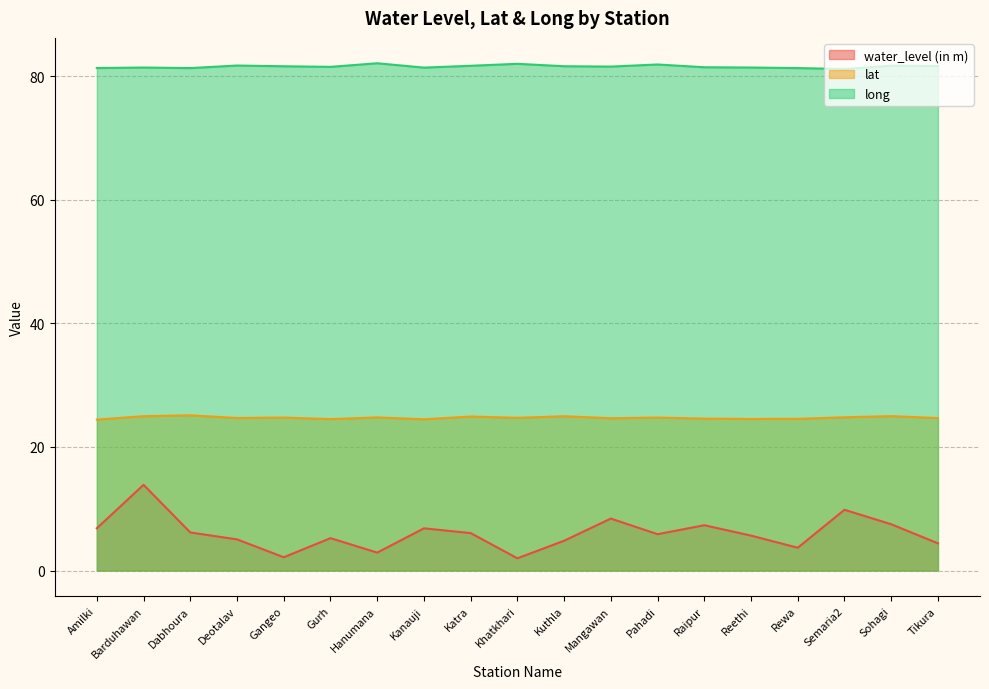

What is the spread (max minus min) of values at Reethi?

75.7